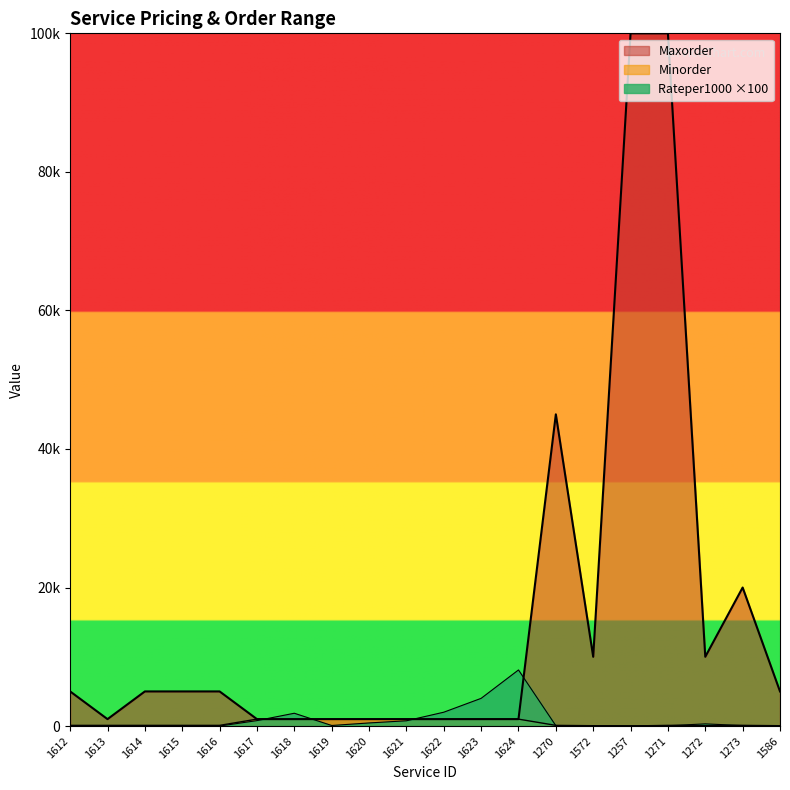

At which category does Minorder reach its first local peak?

1271